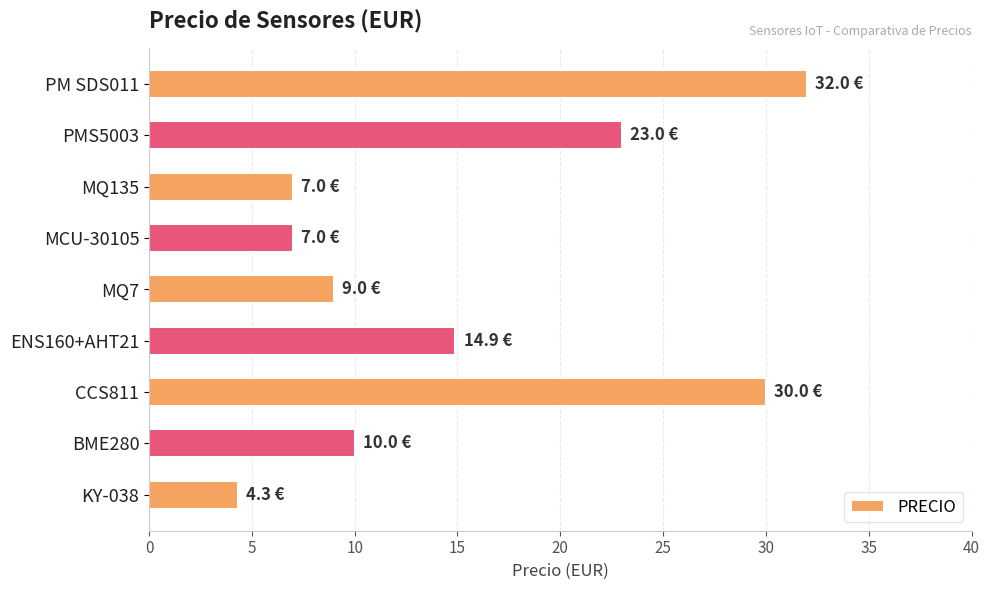

Reading top to bottom, transcribe all the data shown in this chart.

32.0	23.0	7.0	7.0	9.0	14.9	30.0	10.0	4.3